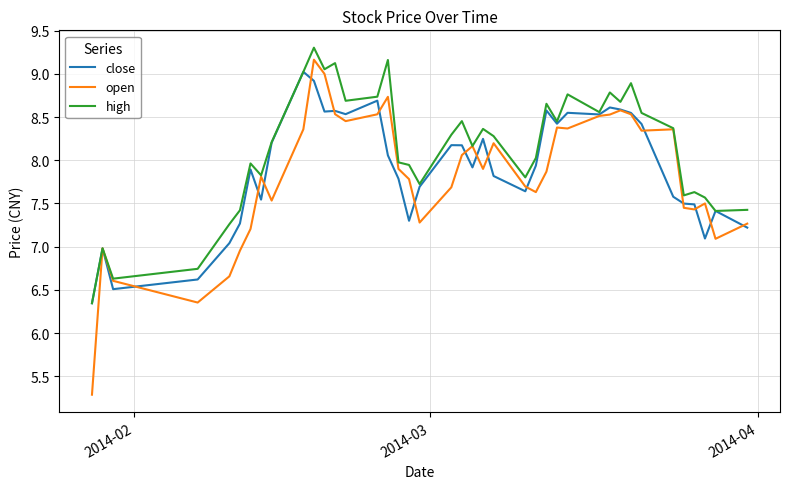

Which series has the largest total across all categories?

high